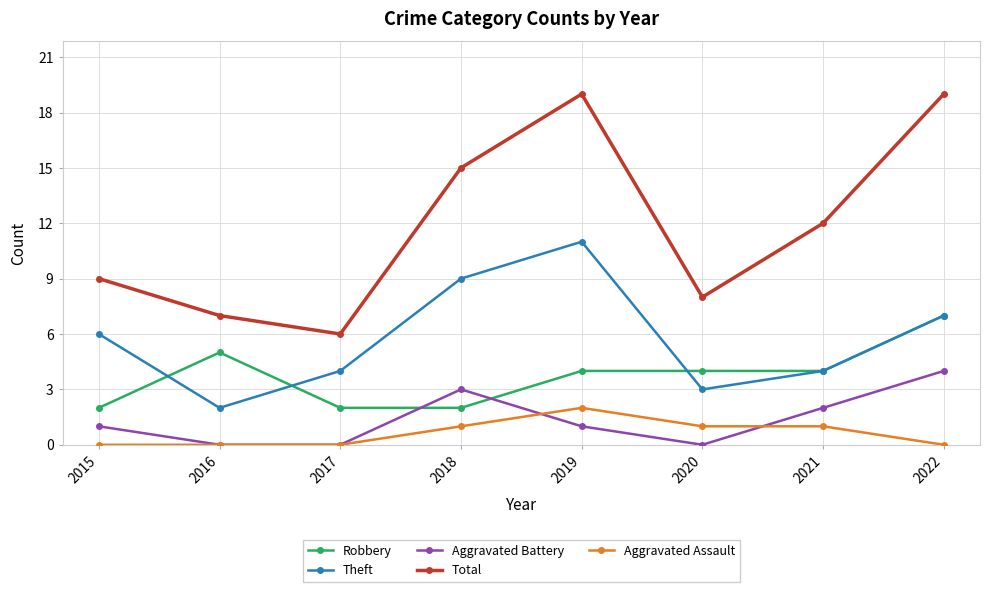

How many series are shown in this chart?

5